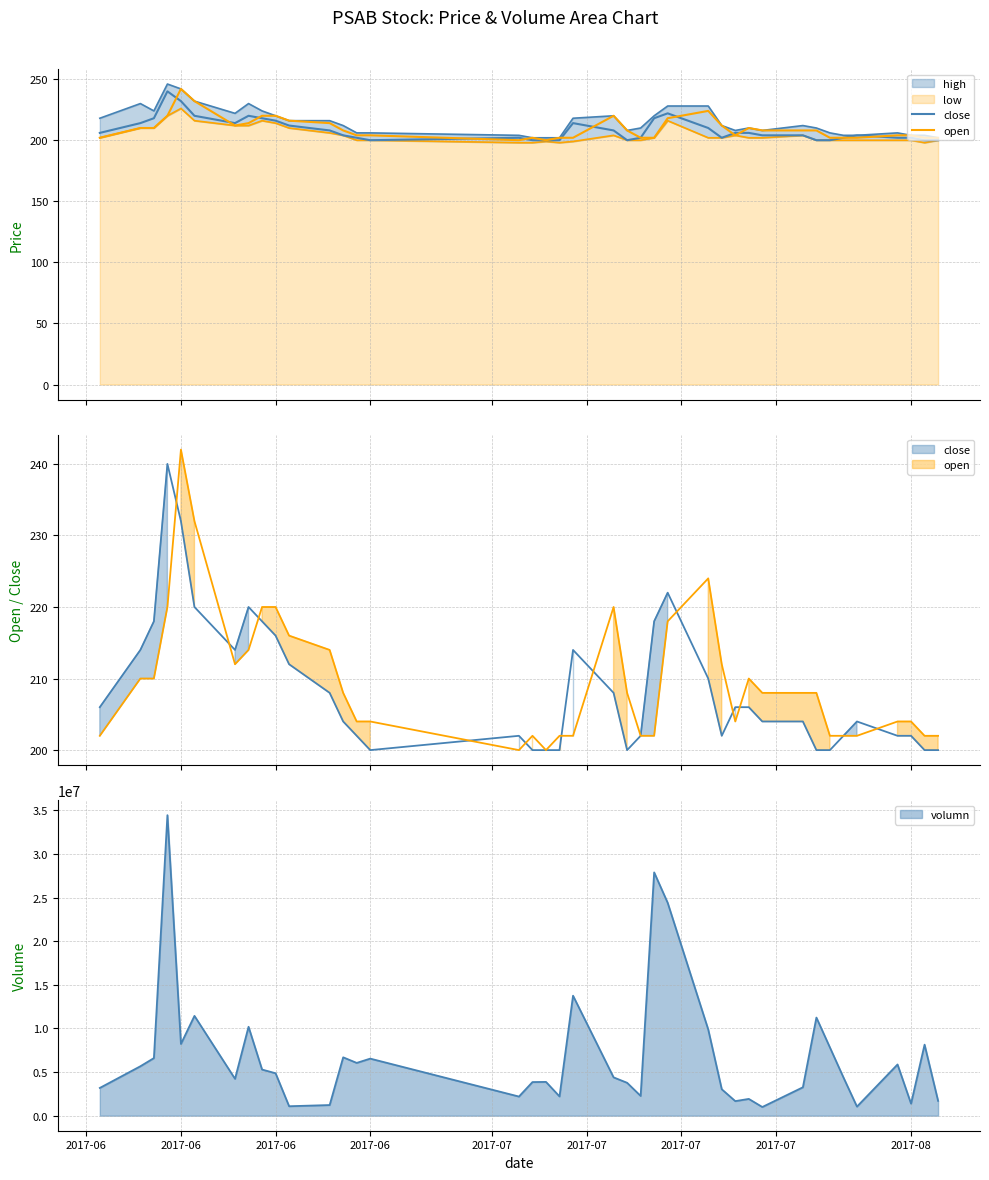

Is the value of close at 24 greater than the value of open at 30?

Yes